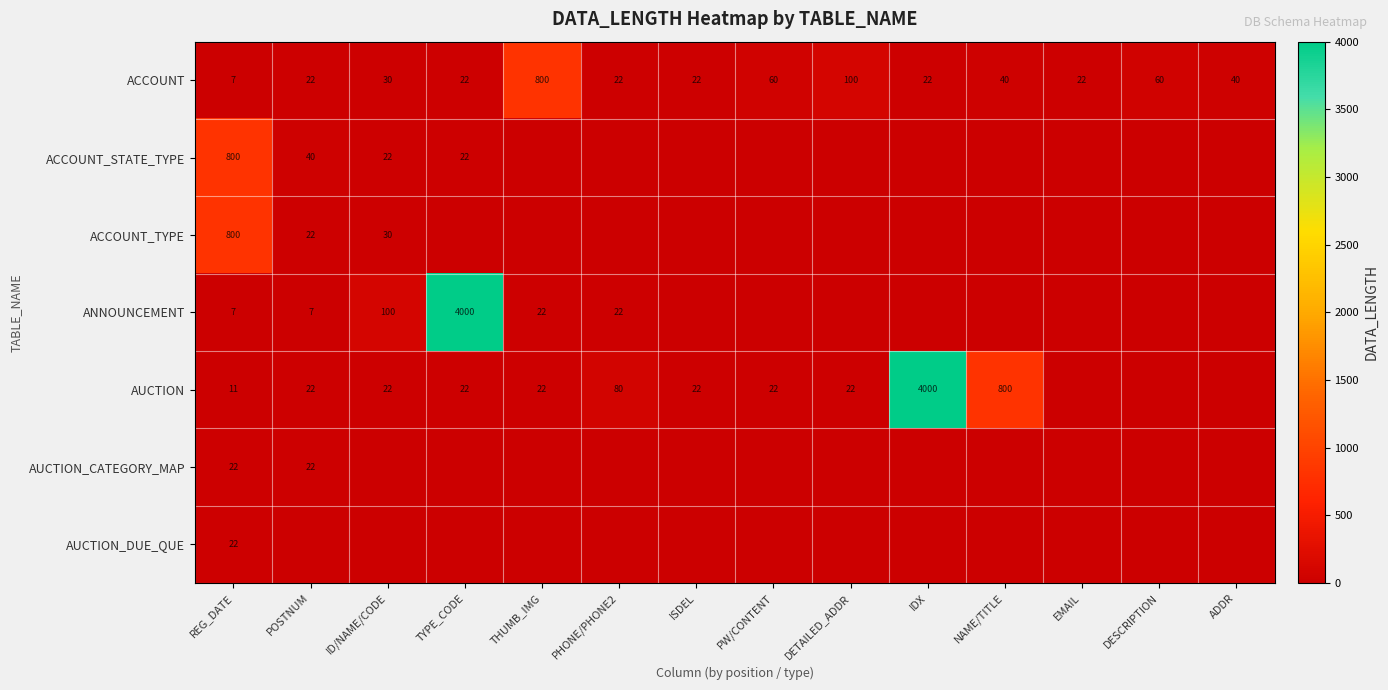

The value of ACCOUNT at ISDEL is 22. True or false?

True